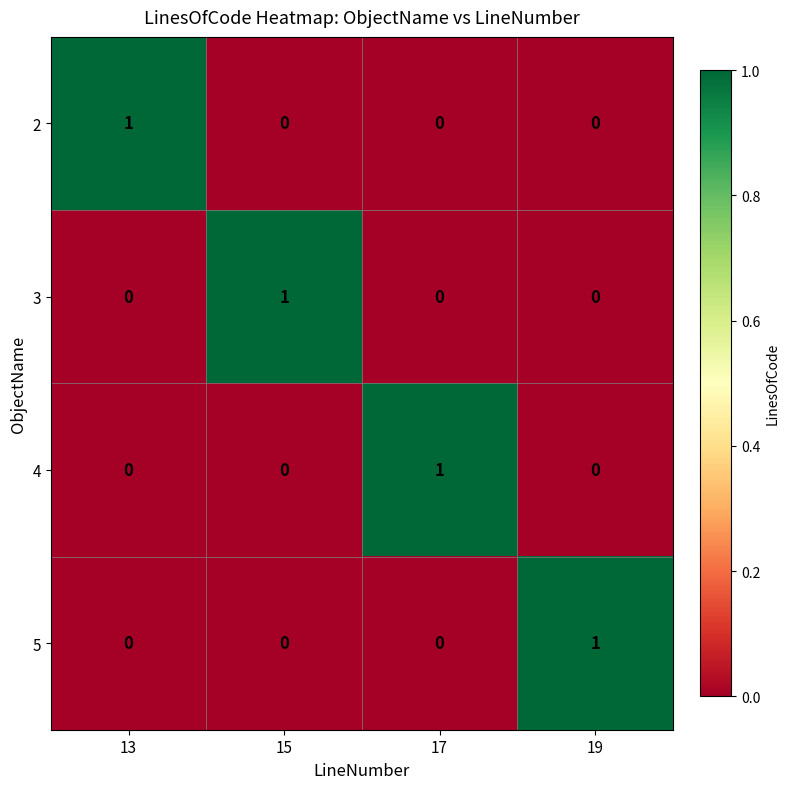

Which category has the highest value in the 2 series?

13